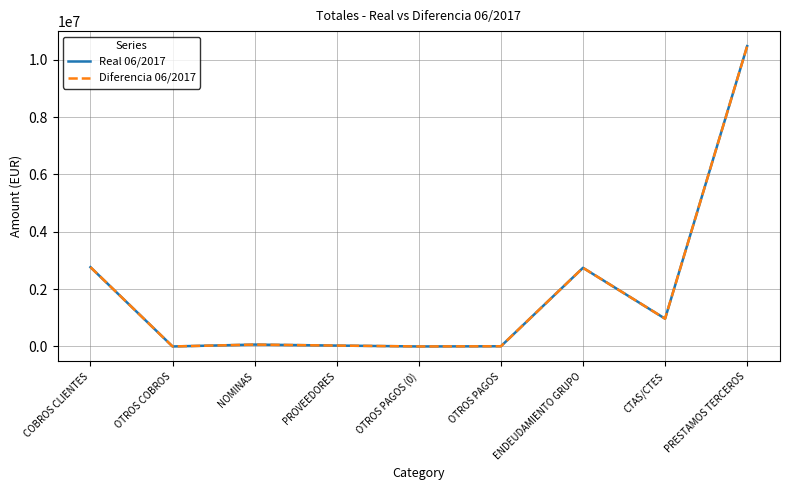

Does the chart display data point markers on the line(s)?

No